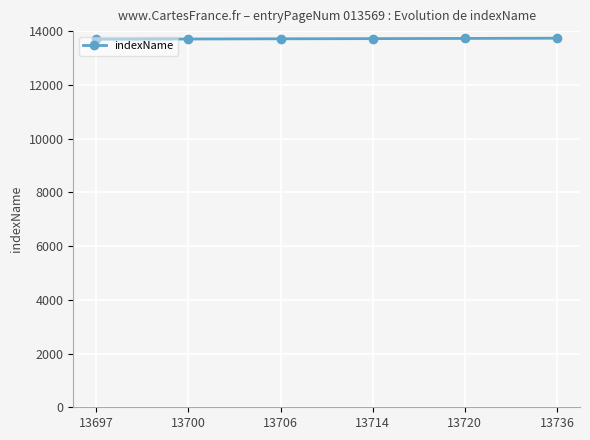

True or false: the data has more than 2 interior local peaks.

False